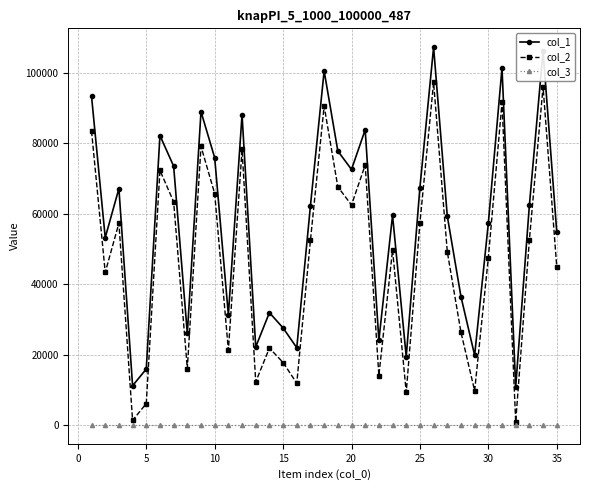

List the series in order of their overall mean, lowest first.

col_3, col_2, col_1